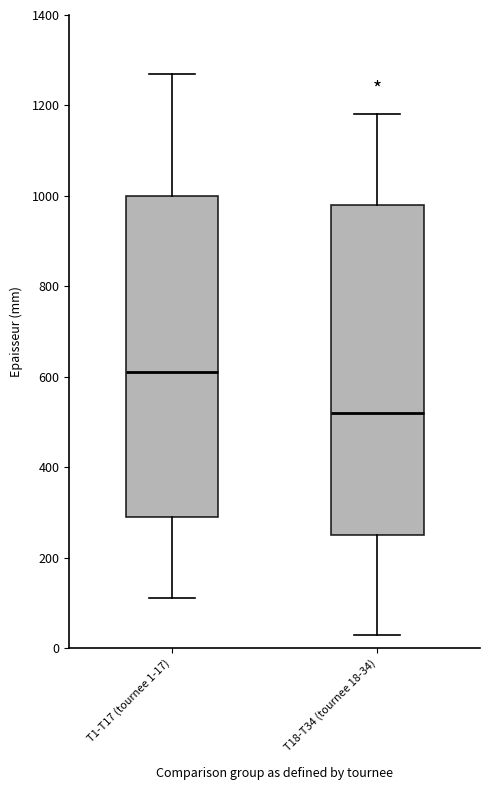

Reading left to right, read every box against the y-axis: the position of its median line, the range the box covers, and the ends of its whiskers. The values are not printed on the chart, so give them approximately, as read against the axis.

T1-T17 (tournee 1-17): median 620, box 300 to 1000, whiskers 120 to 1280
T18-T34 (tournee 18-34): median 520, box 260 to 980, whiskers 40 to 1180